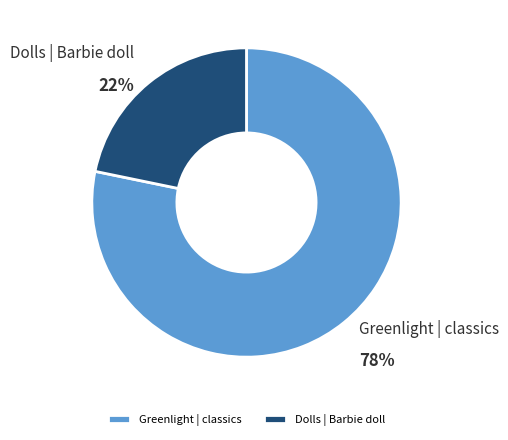

What is the ratio of the value at Dolls | Barbie doll to the value at Greenlight | classics?

0.3